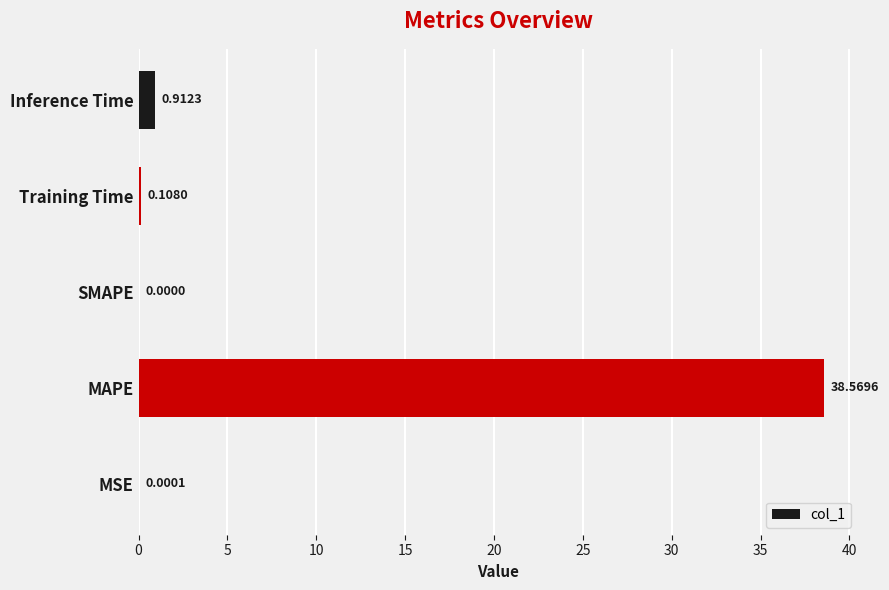

What is the sum of the values at Inference Time and MAPE?

39.5